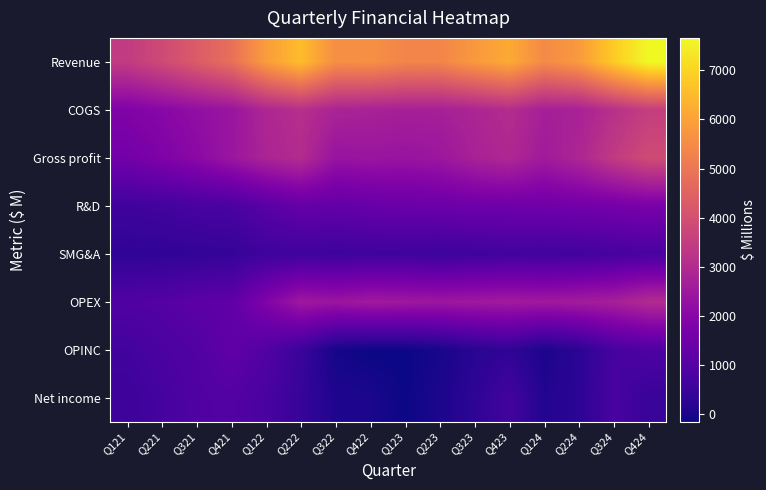

Rank the series by their maximum value, from highest to lowest.

Revenue, Gross profit, COGS, OPEX, R&D, OPINC, Net income, SMG&A